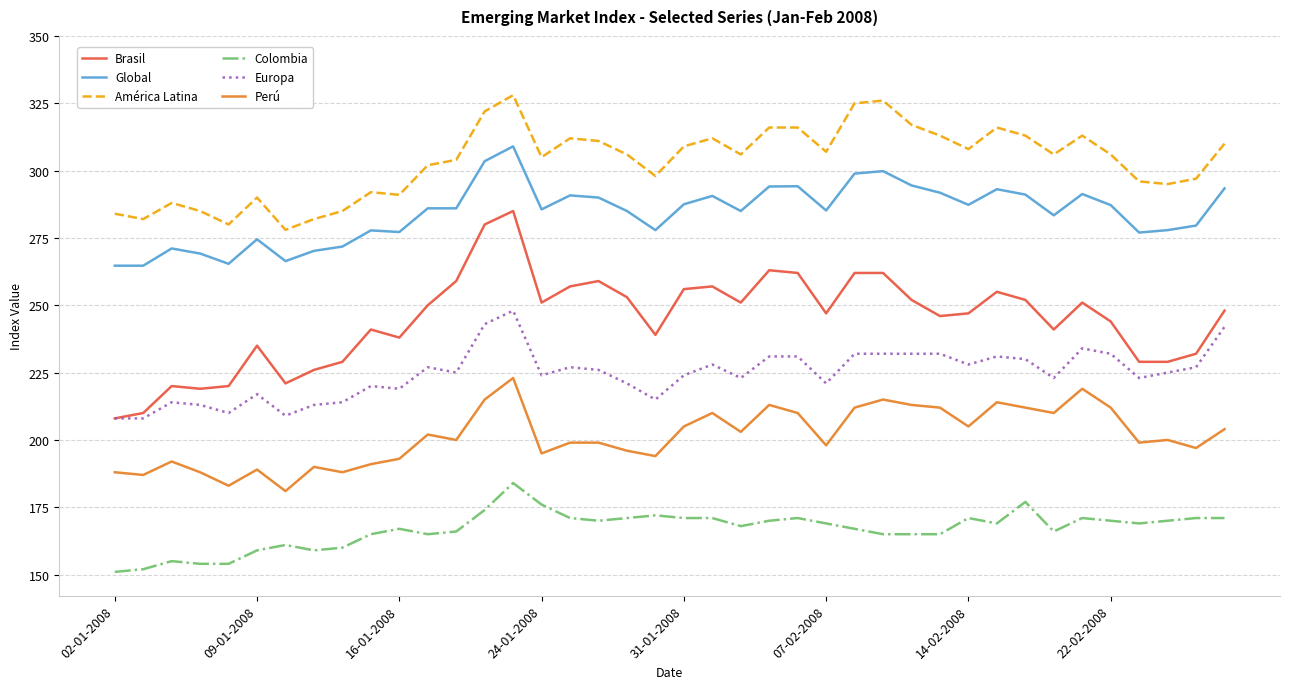

List the series in order of their peak value, lowest first.

Colombia, Perú, Europa, Brasil, Global, América Latina